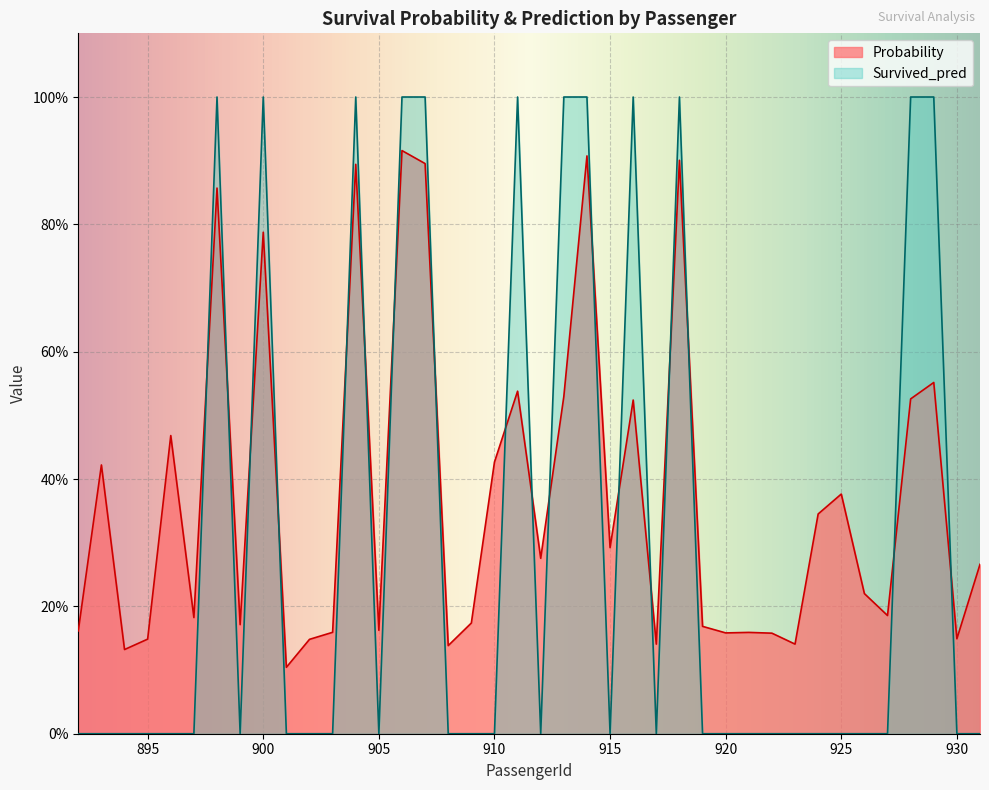

How many Survived_pred values are between 0 and 1?

40